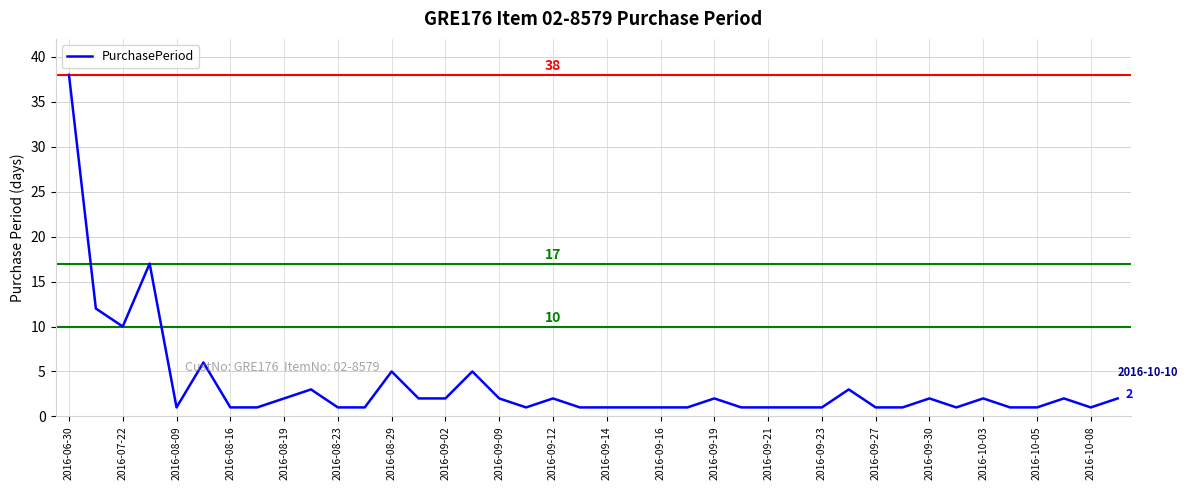

Does the chart display data point markers on the line(s)?

No